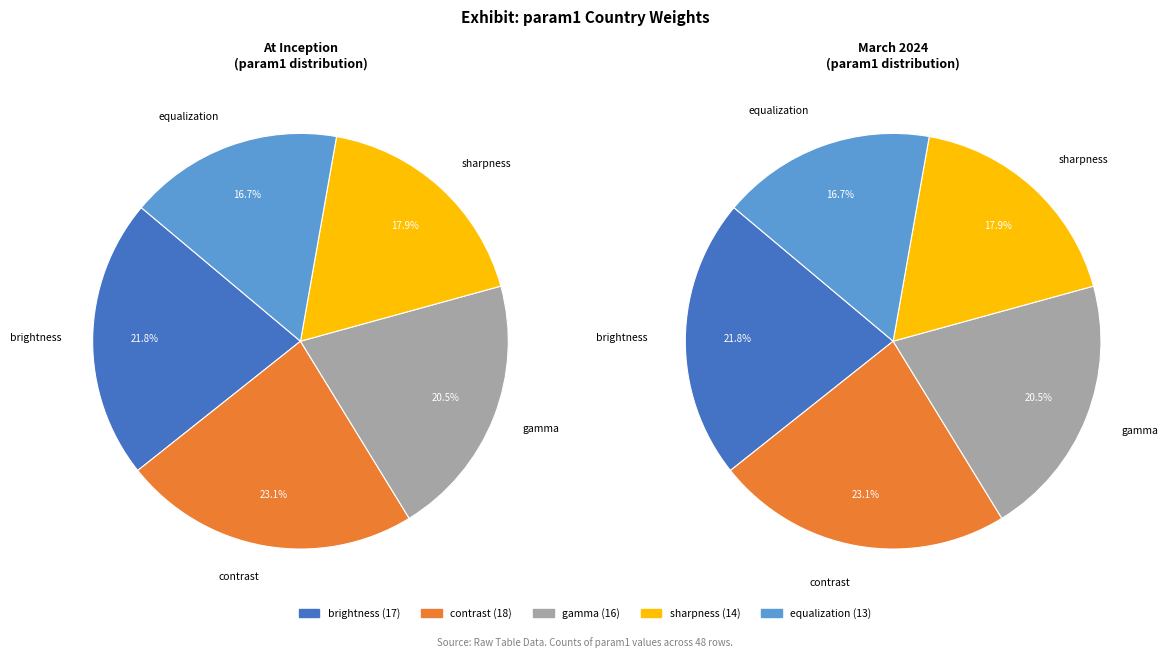

Count the number of slices in the pie.

5